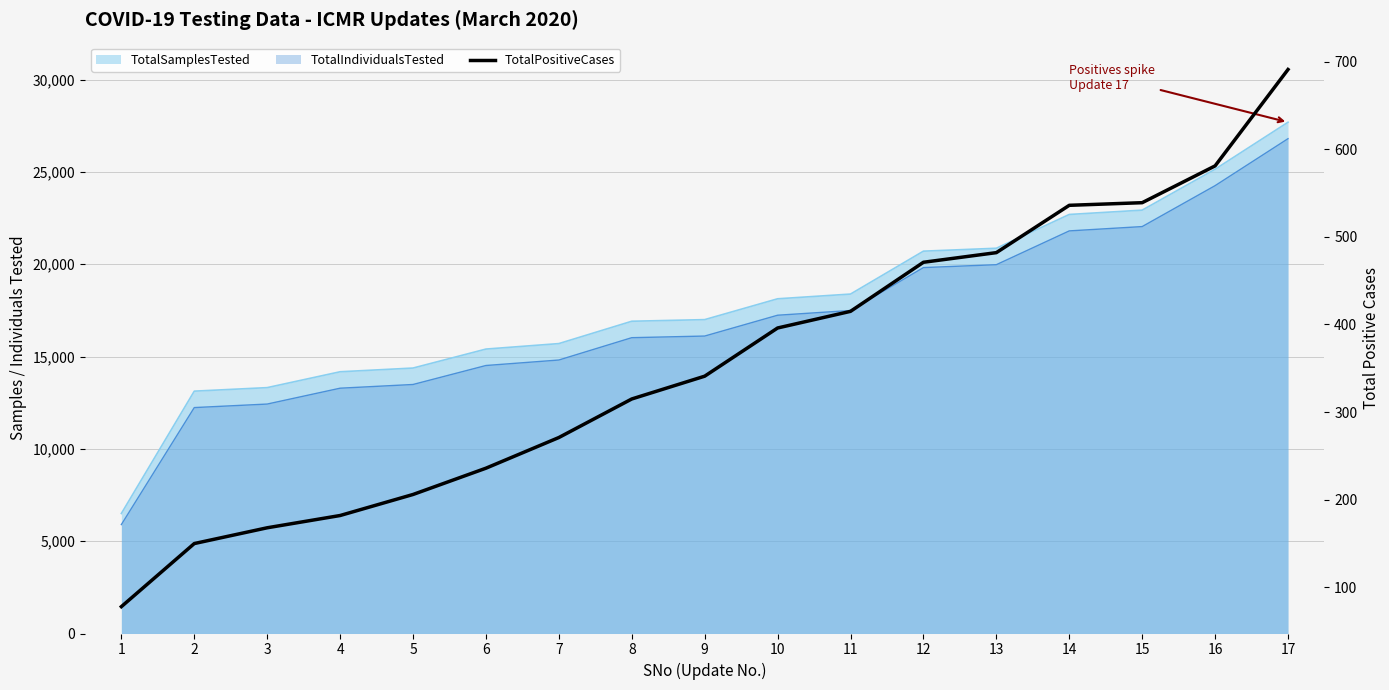

How many lines are shown in the chart?

1